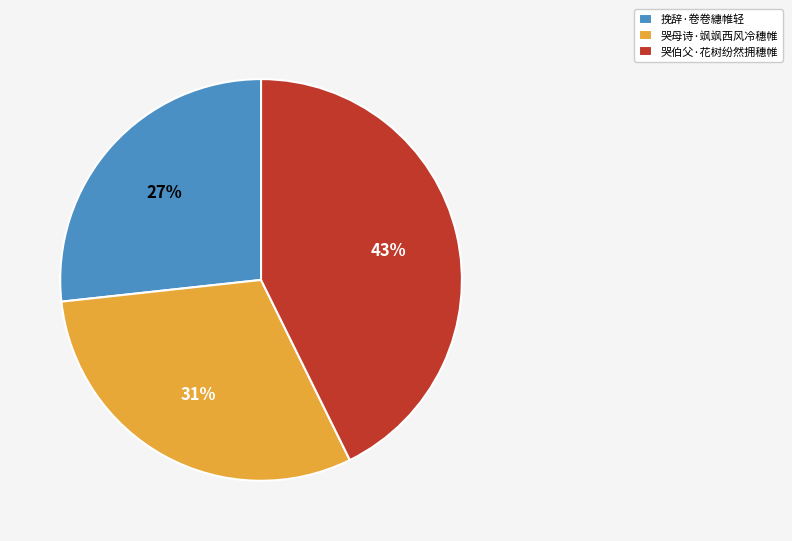

Between 挽辞·卷卷繐帷轻 and 哭伯父·花树纷然拥穗帷, which is larger?

哭伯父·花树纷然拥穗帷